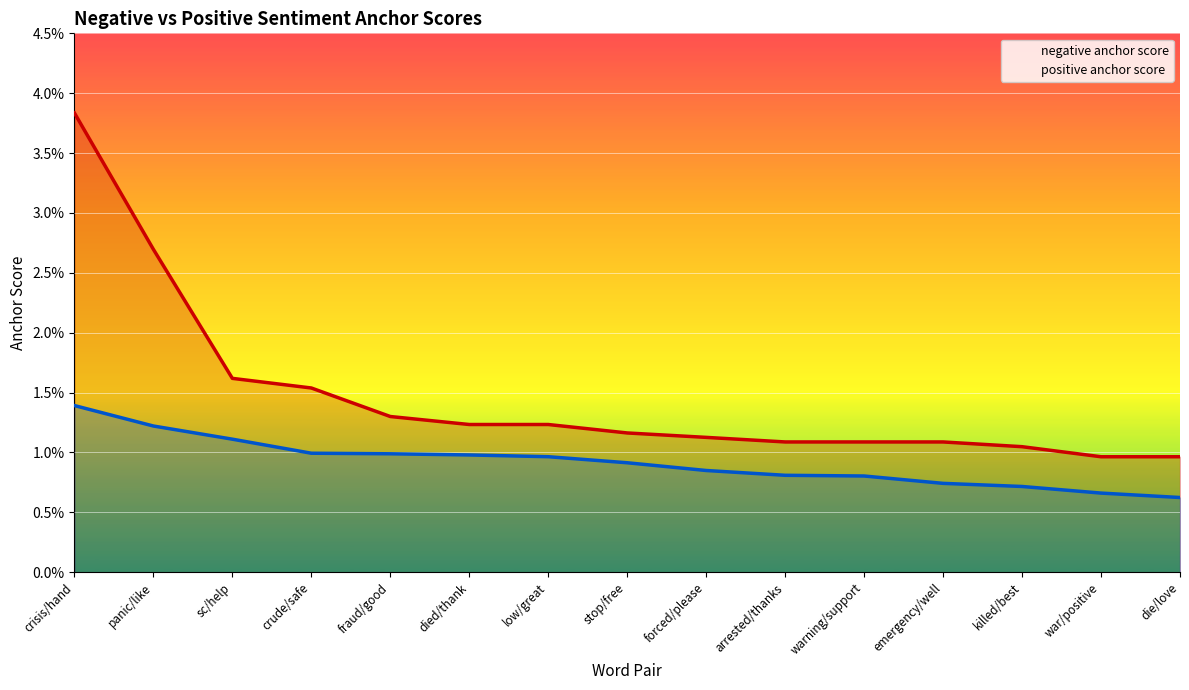

What are all the series names shown in the legend?

negative anchor score, positive anchor score